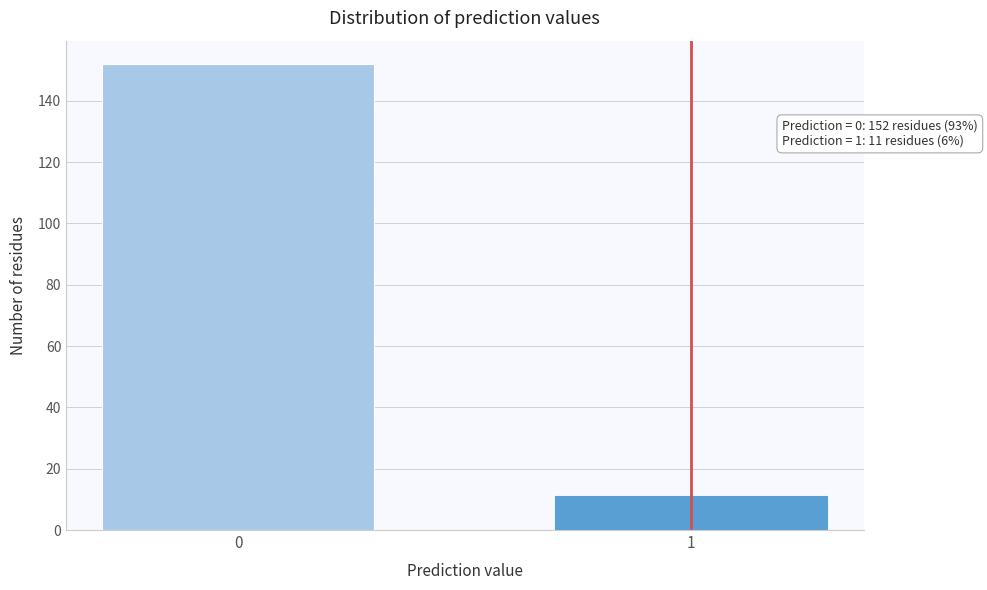

Reading left to right, transcribe all the data shown in this chart.

152	11